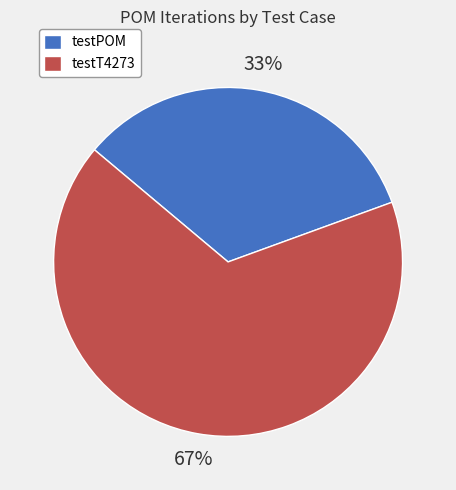

To the nearest percent, what portion does testPOM represent?

33%